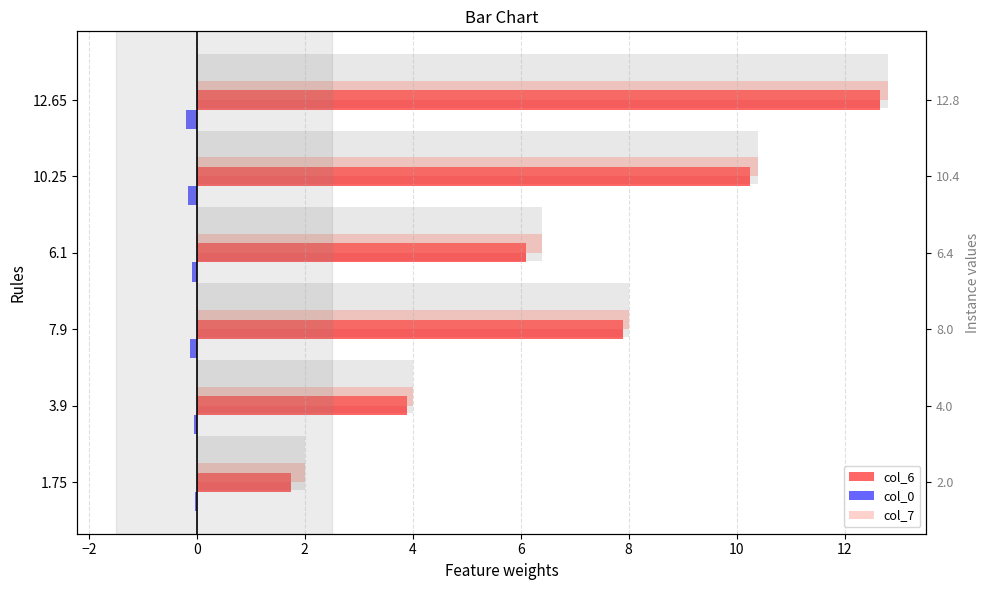

At 1.75, list the series in order from largest to smallest.

col_7, col_6, col_0